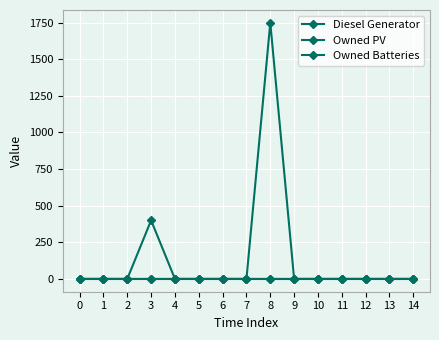

How many series are shown in this chart?

3